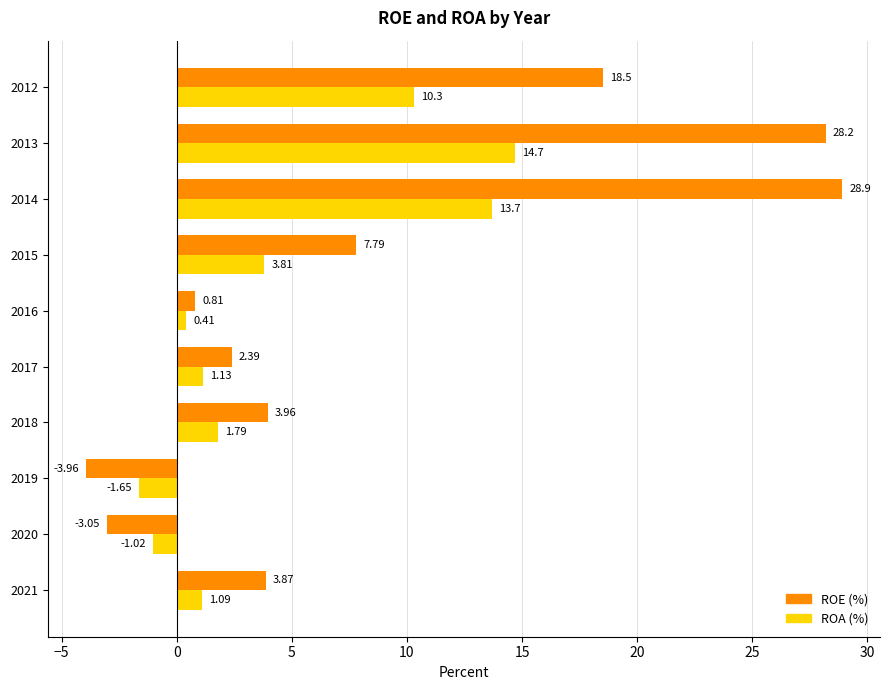

What is the spread (max minus min) of values at 2017?

1.3